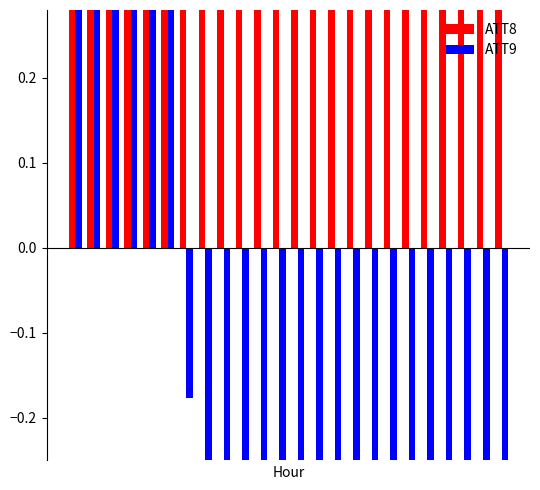

How many categories are shown in the chart?

24